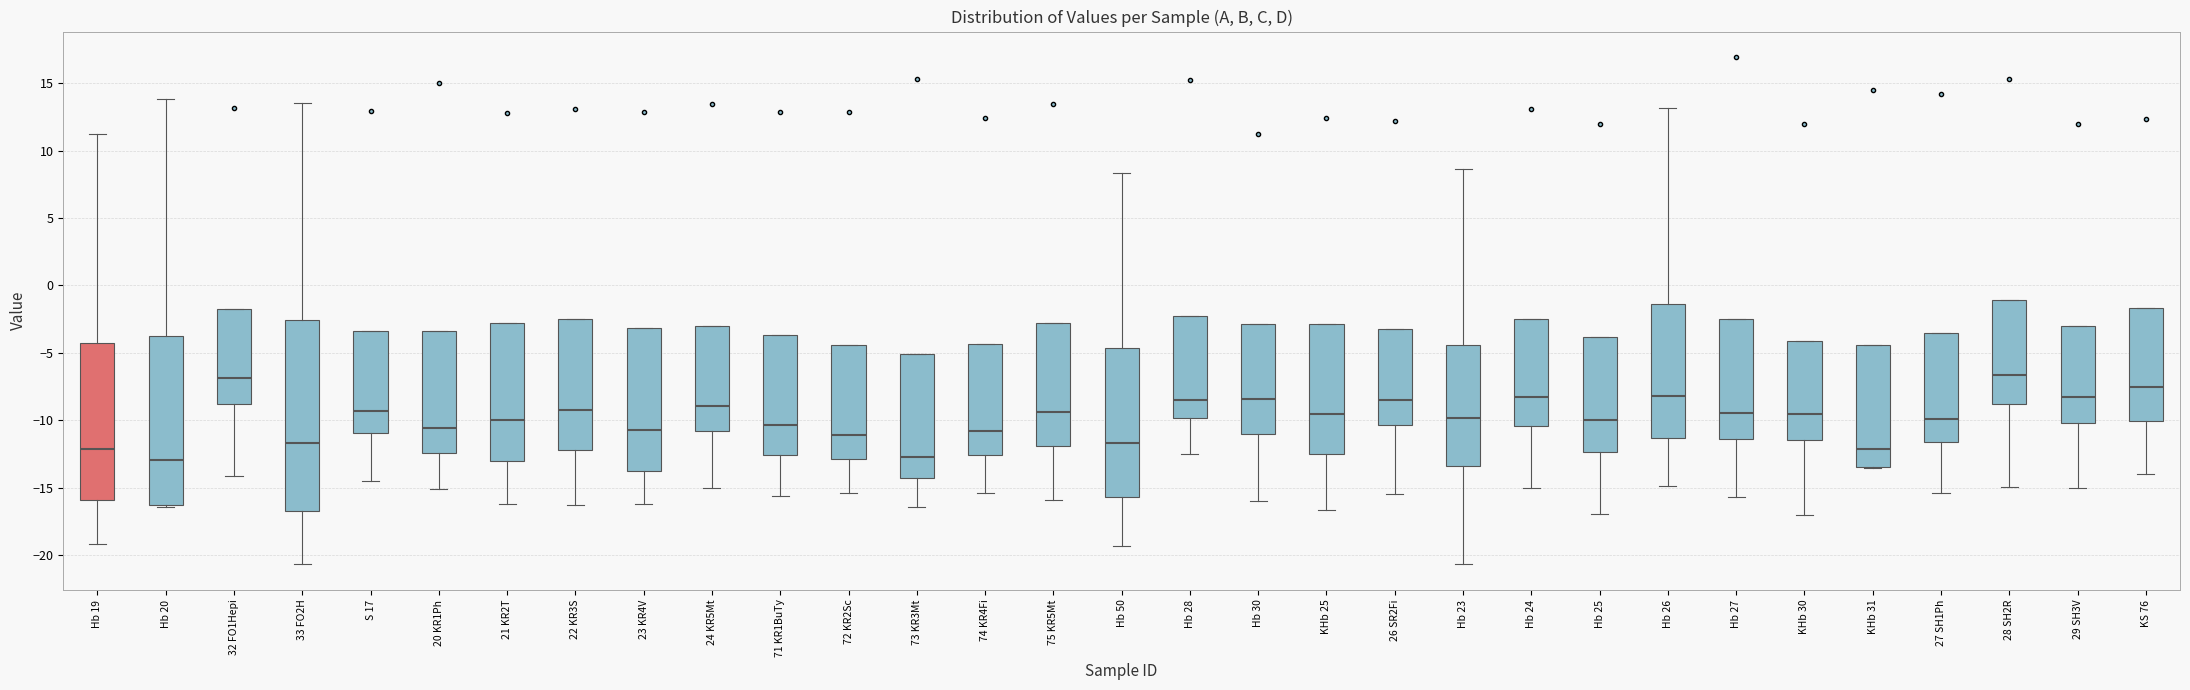

Which box is the tallest, from its lower edge to its upper edge?

33 FO2H